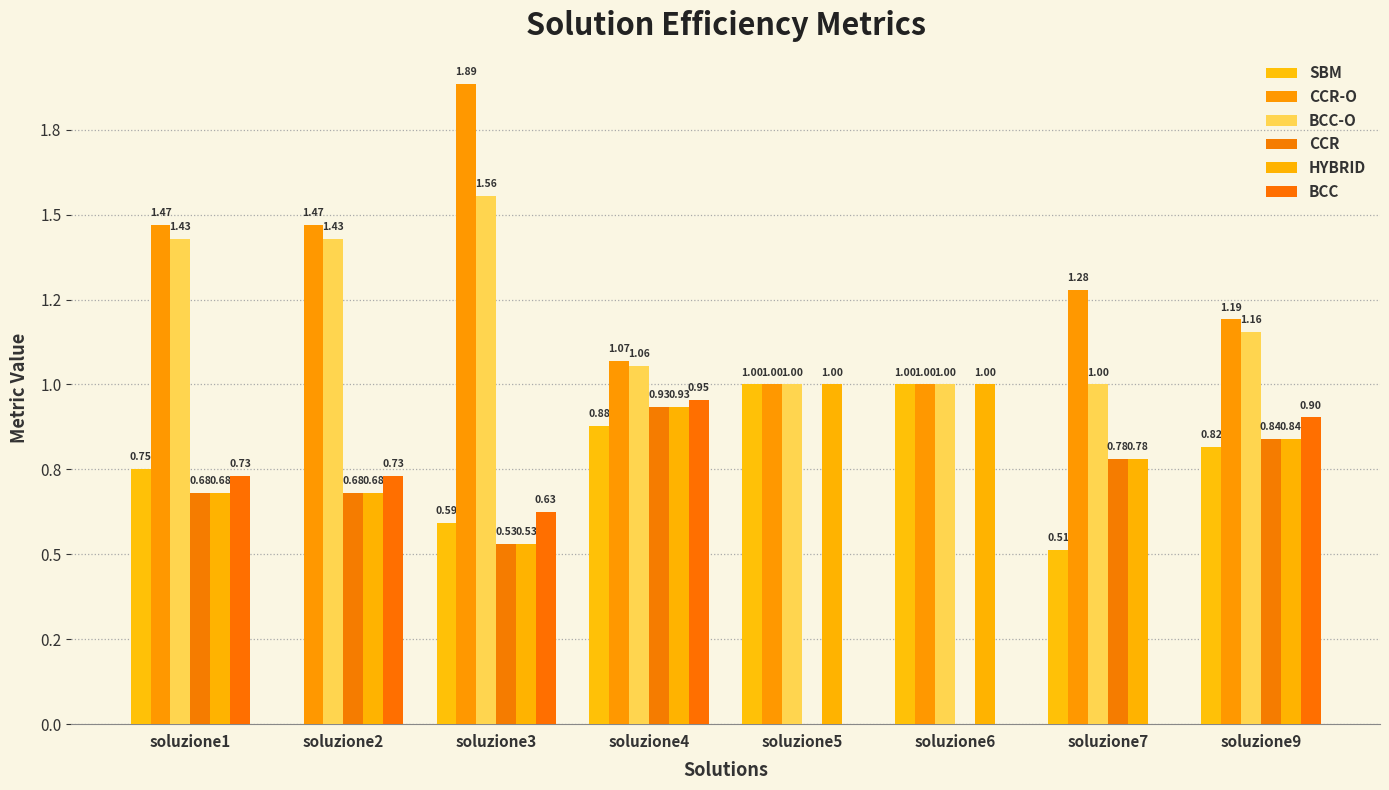

What is the difference between the maximum and minimum values in the HYBRID series?

0.5